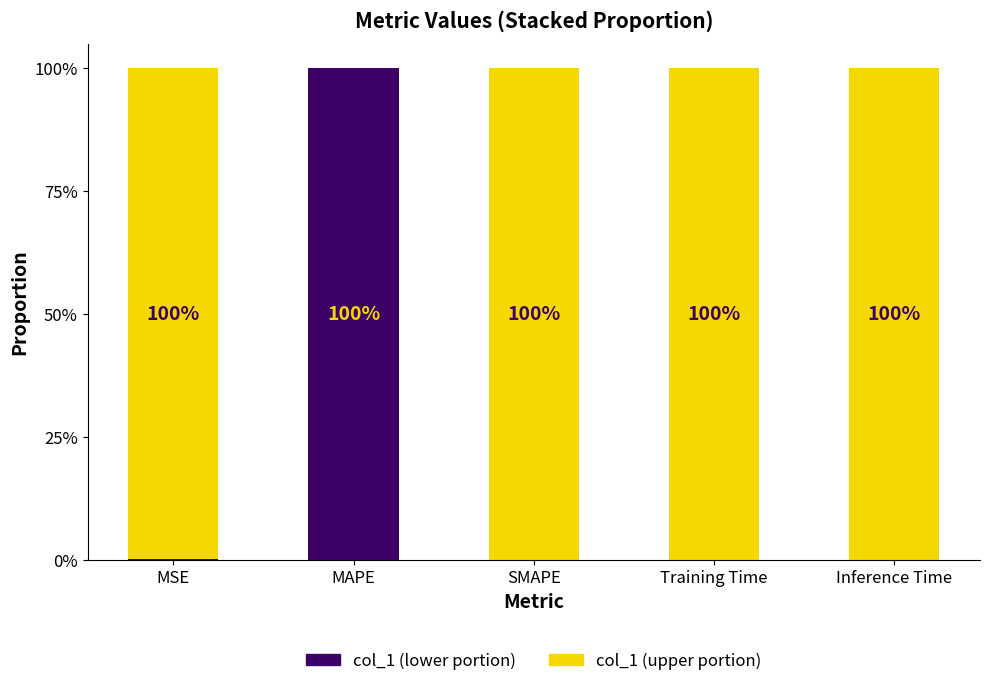

What are all the series names shown in the legend?

col_1 (lower portion), col_1 (upper portion)